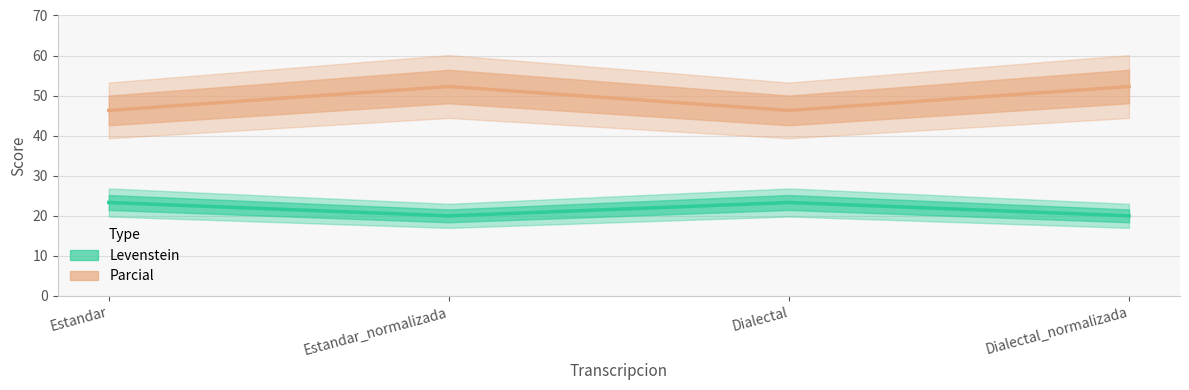

True or false: Parcial has a value of 77.4 at Dialectal.

False